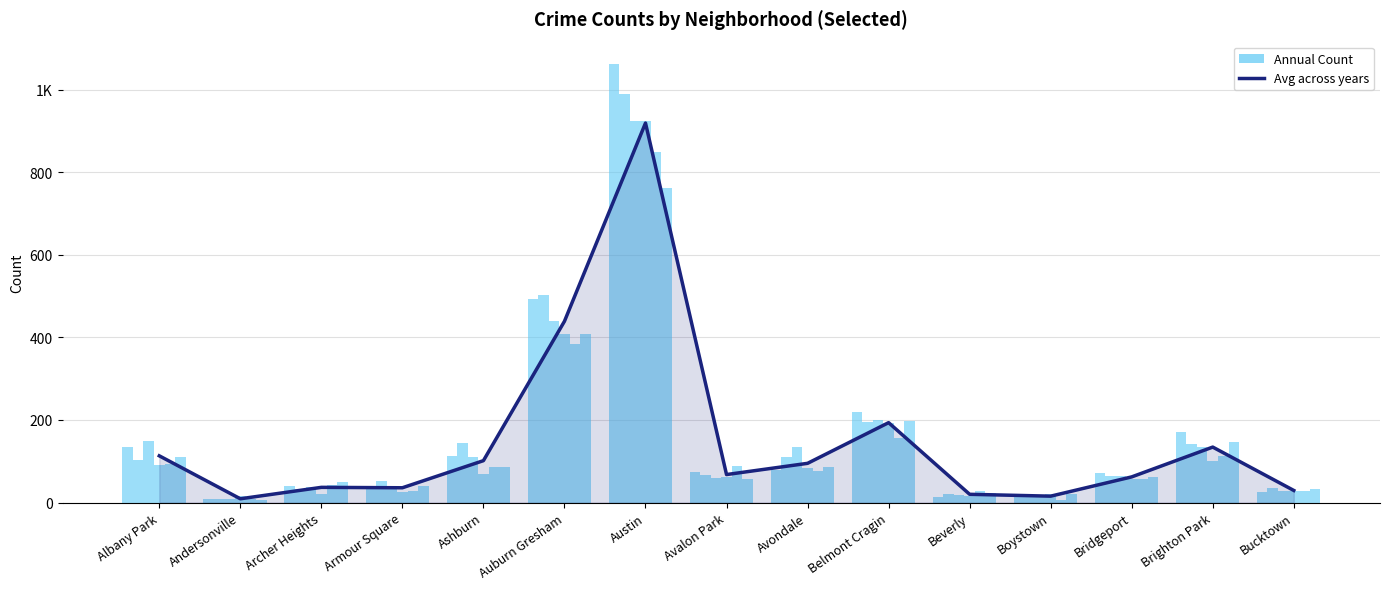

What is the average value?

151.5